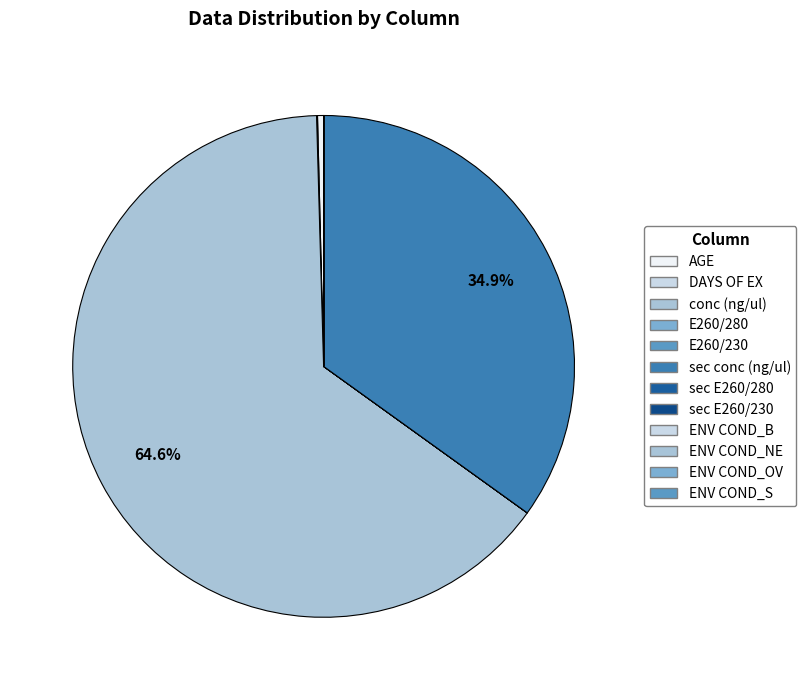

How many slices are in this pie chart?

12